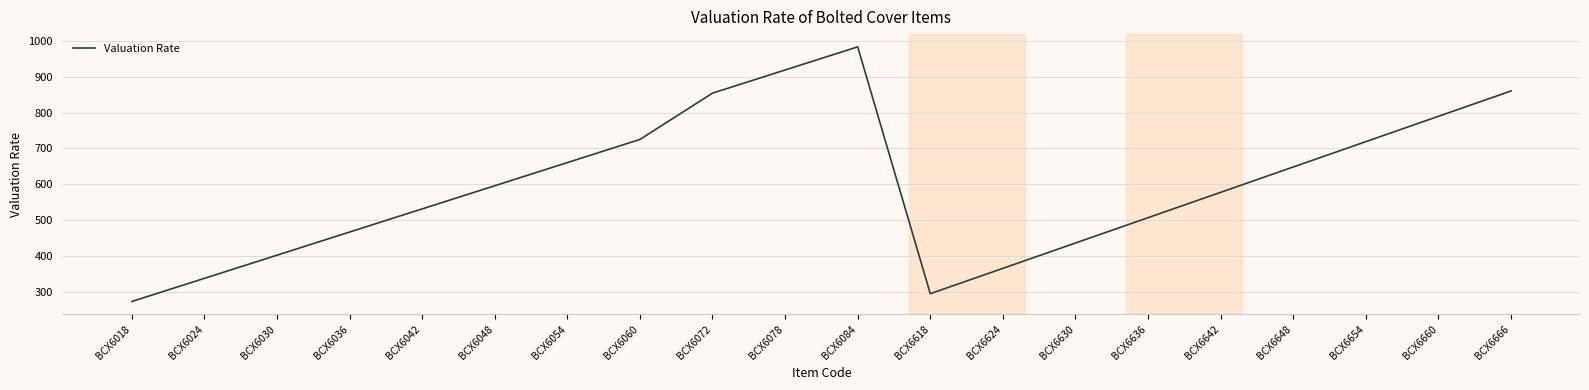

The chart shows a value of 260.9 at BCX6036. True or false?

False